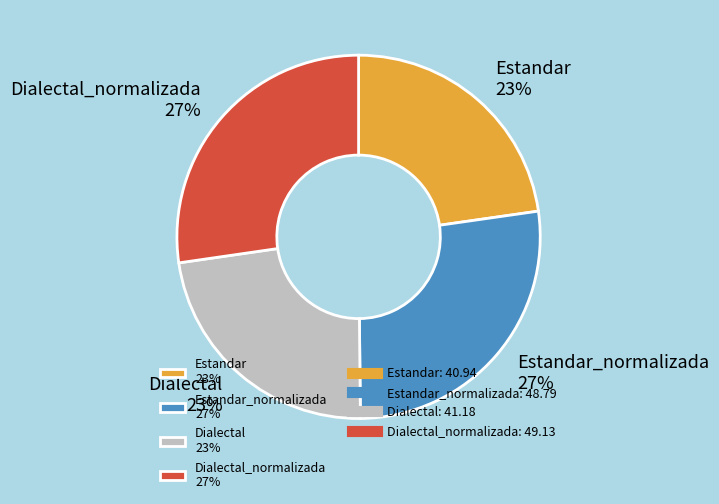

To the nearest percent, what portion does Estandar 23% represent?

23%